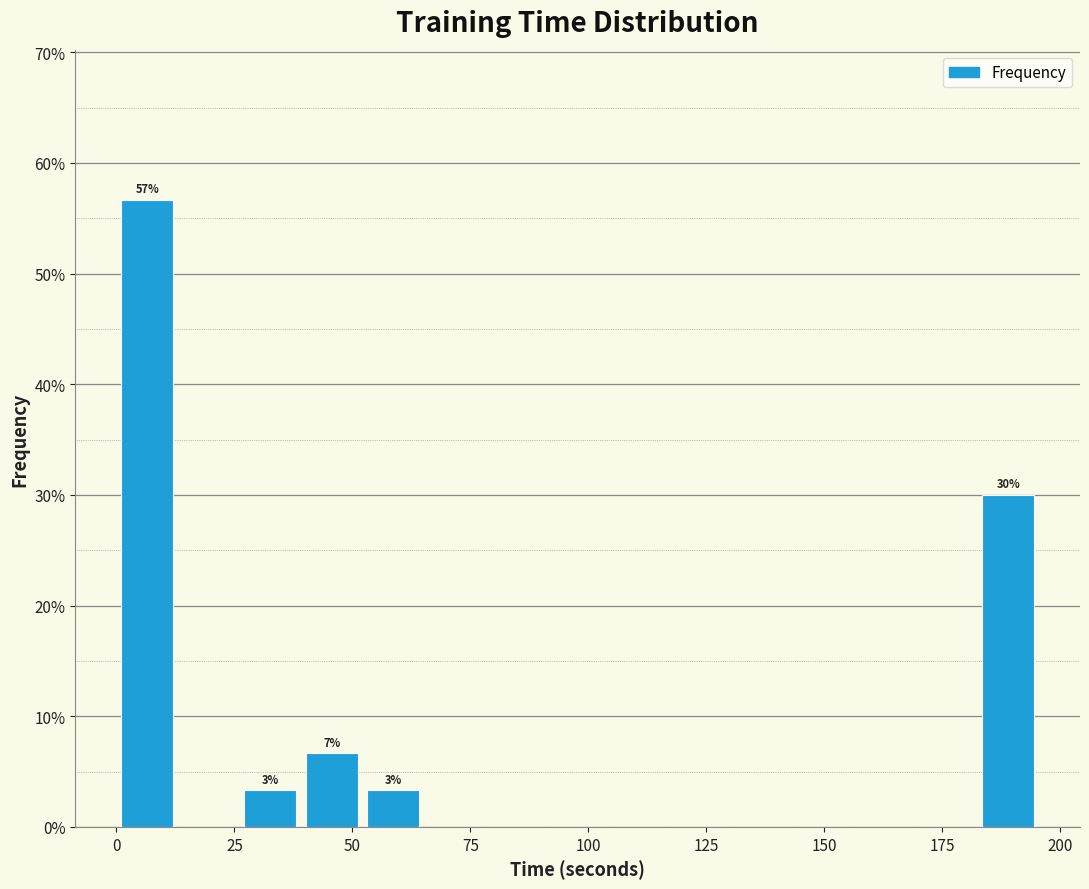

Around what value on the x-axis is the tallest bar? Give the approximate position of its centre, as read against the axis.

5